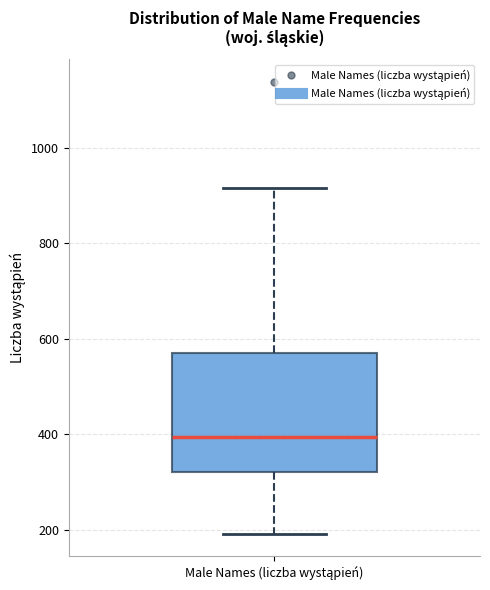

Transcribe this box plot: give where the median line is, the range the box spans, and where the two whiskers end, as read against the y-axis. The values are not printed on the chart, so give them approximately, as read against the axis.

median 400, box 320 to 580, whiskers 200 to 920